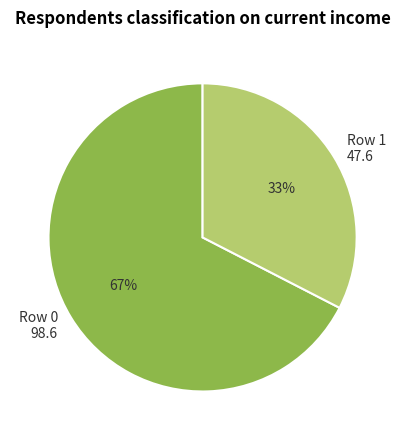

Is it true that Row 0 is 67% of the pie?

True